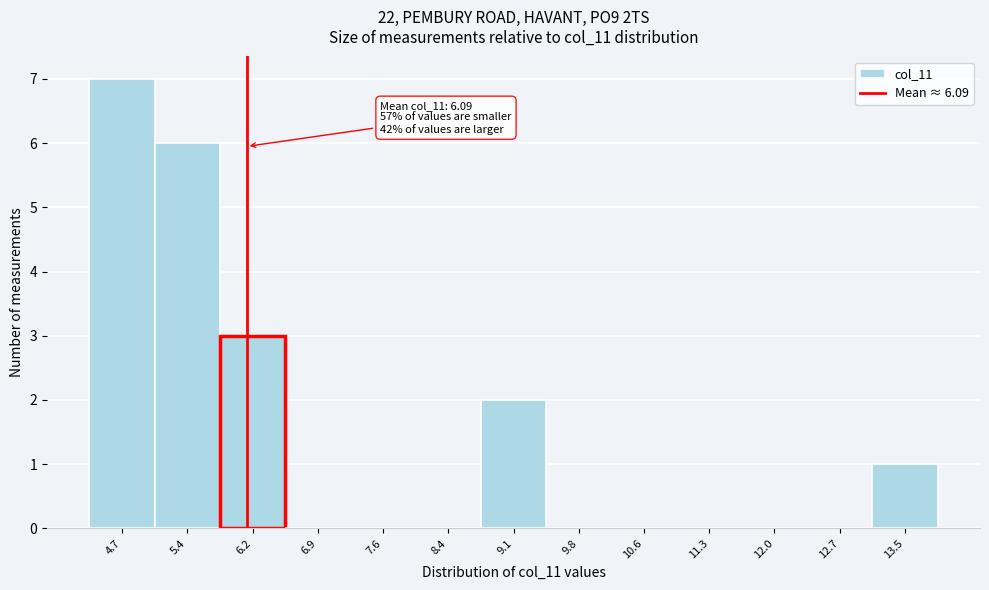

Which range on the x-axis has the tallest bar?

4.3 to 5.1